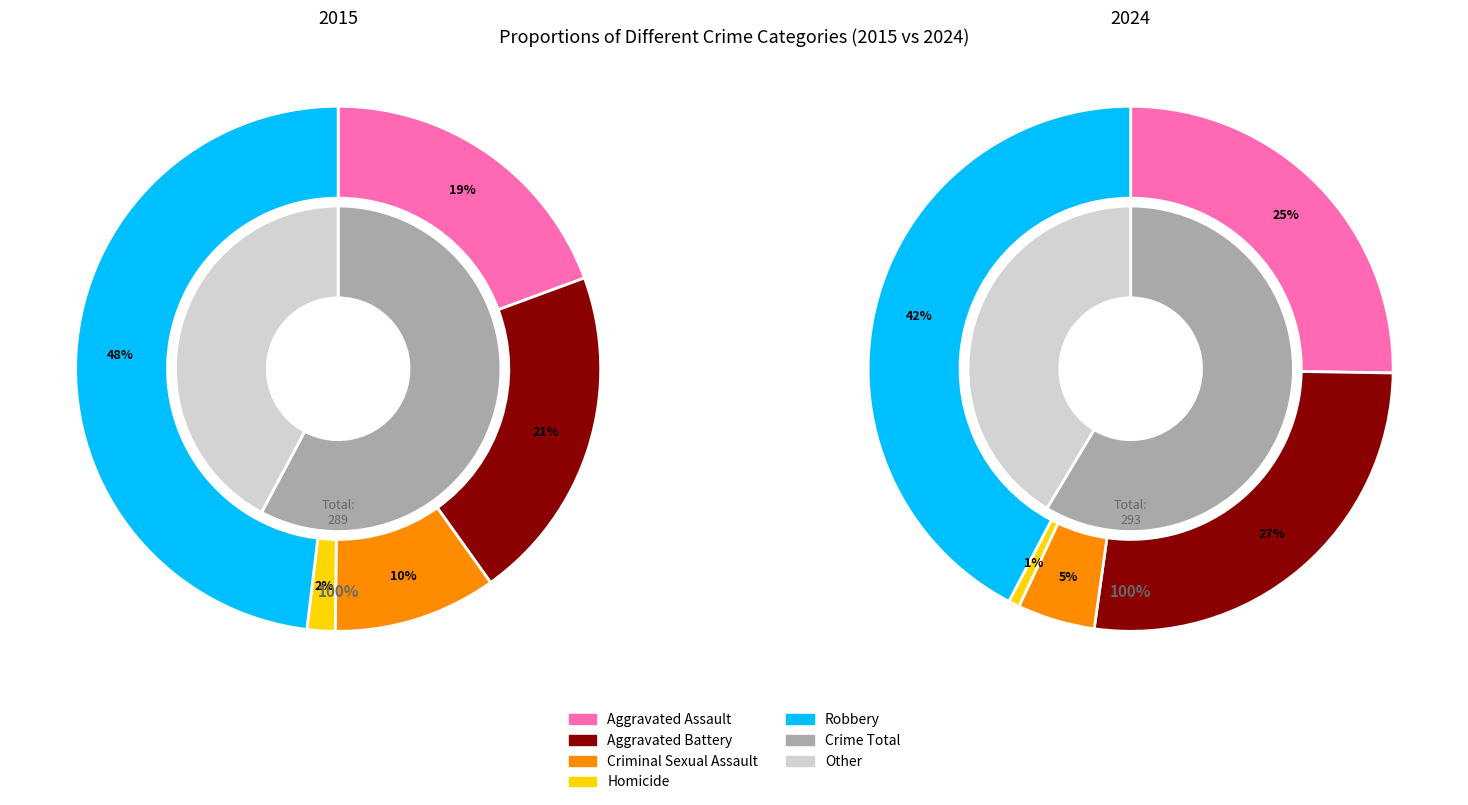

To the nearest percent, what is the average slice percentage?

20%